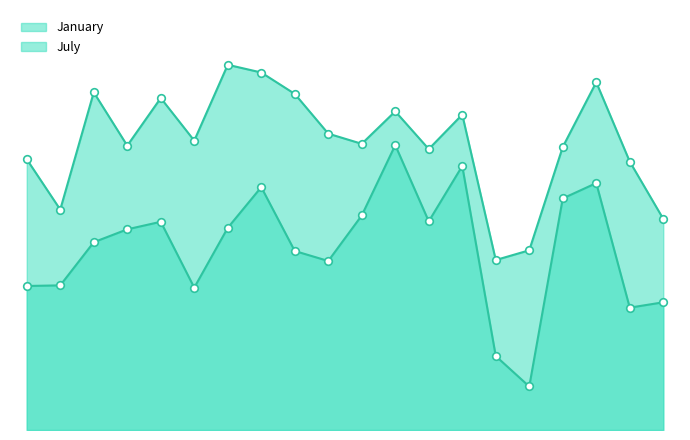

Which series has the largest total across all categories?

January